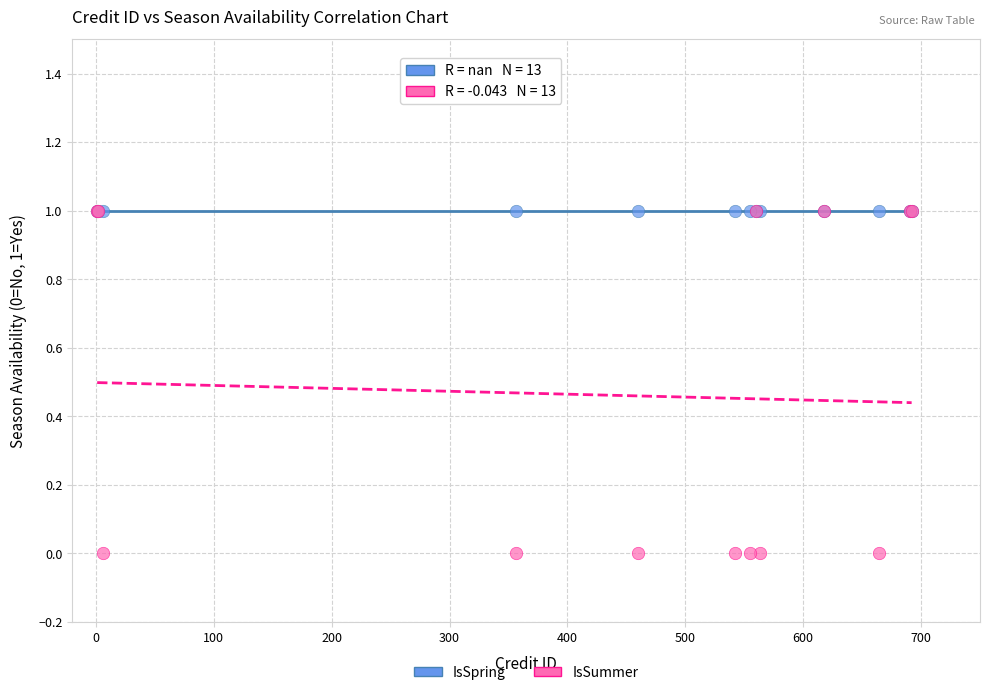

What are all the series names shown in the legend?

IsSpring, IsSummer